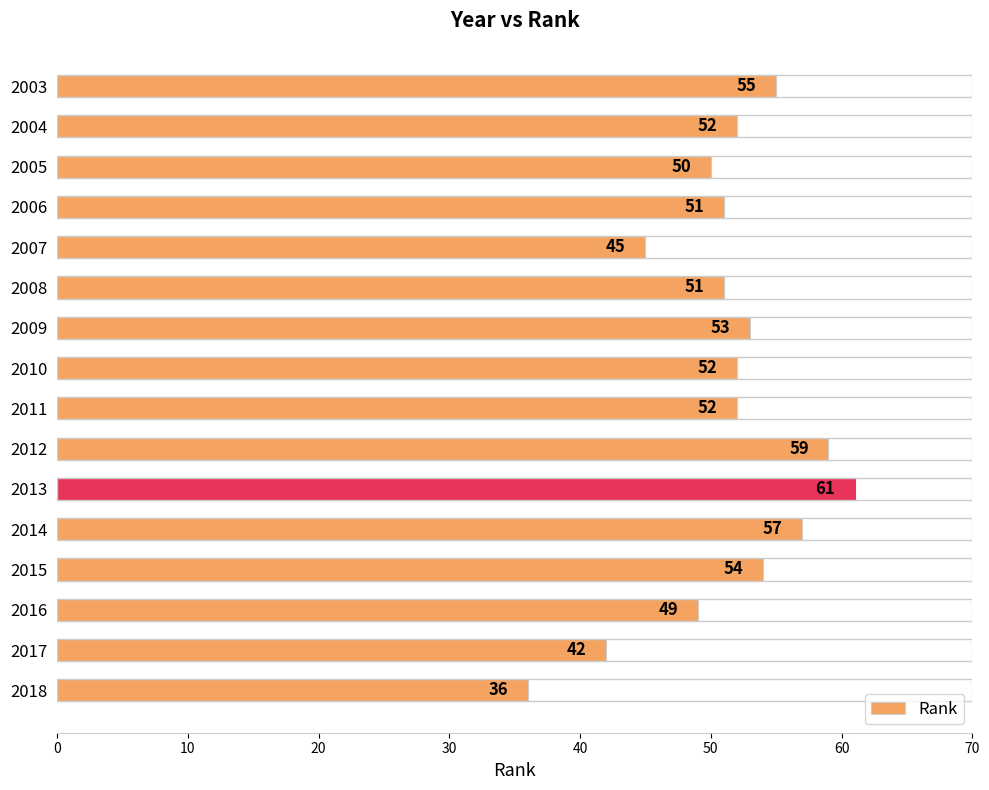

What is the value of the 5th bar from the top?

45